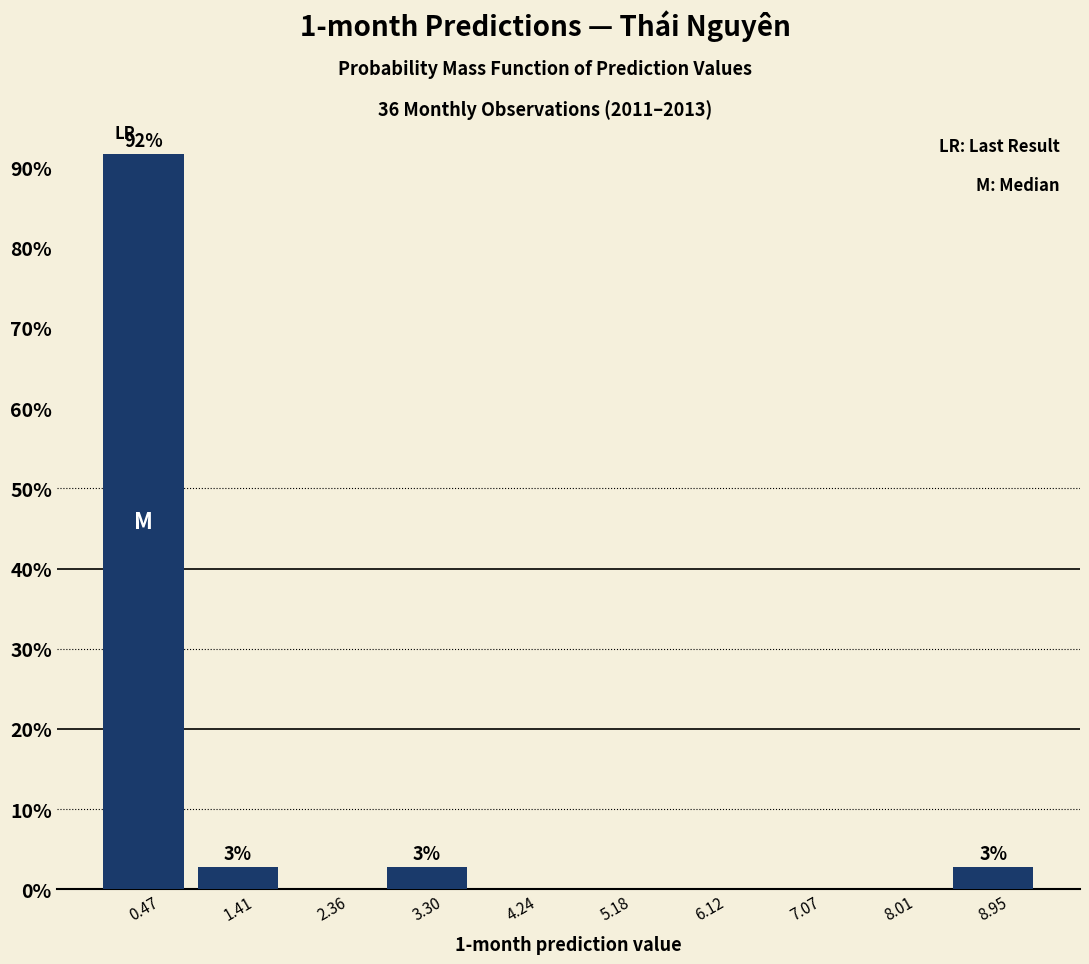

Which range on the x-axis has the tallest bar?

0.0 to 0.9